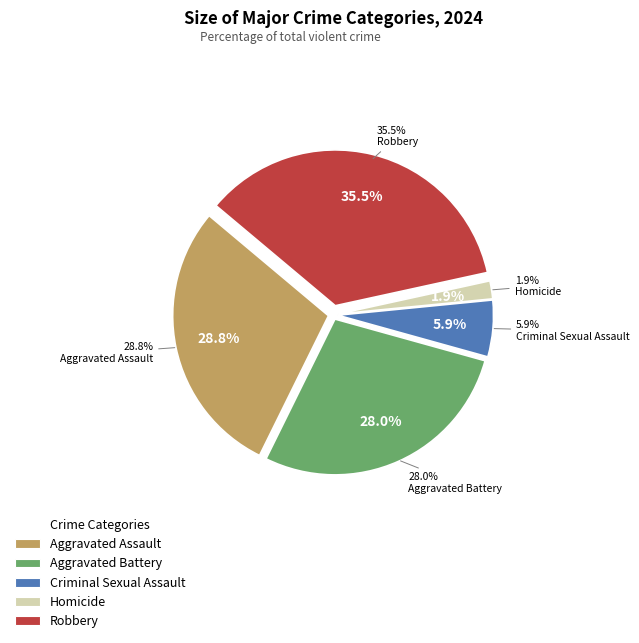

Is Homicide the majority of the pie?

No